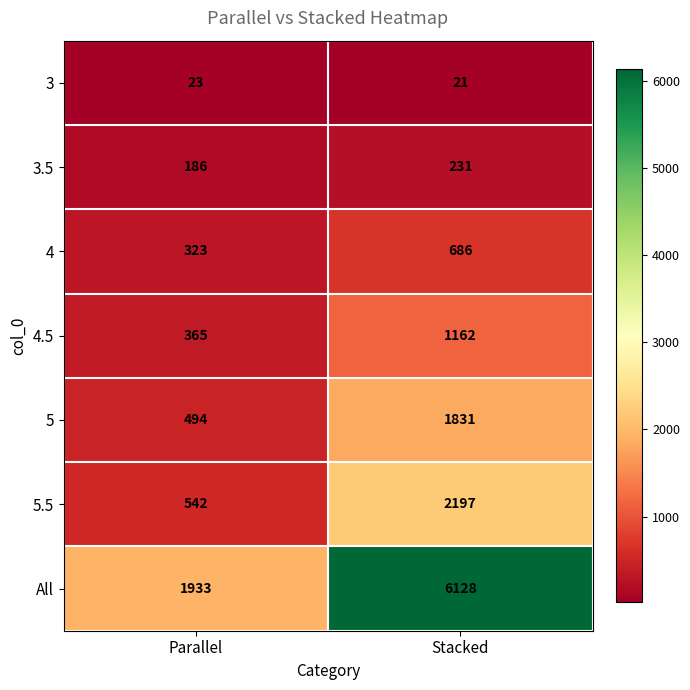

Reading left to right, extract all data points from this chart.

3: 23	21
3.5: 186	231
4: 323	686
4.5: 365	1162
5: 494	1831
5.5: 542	2197
All: 1933	6128